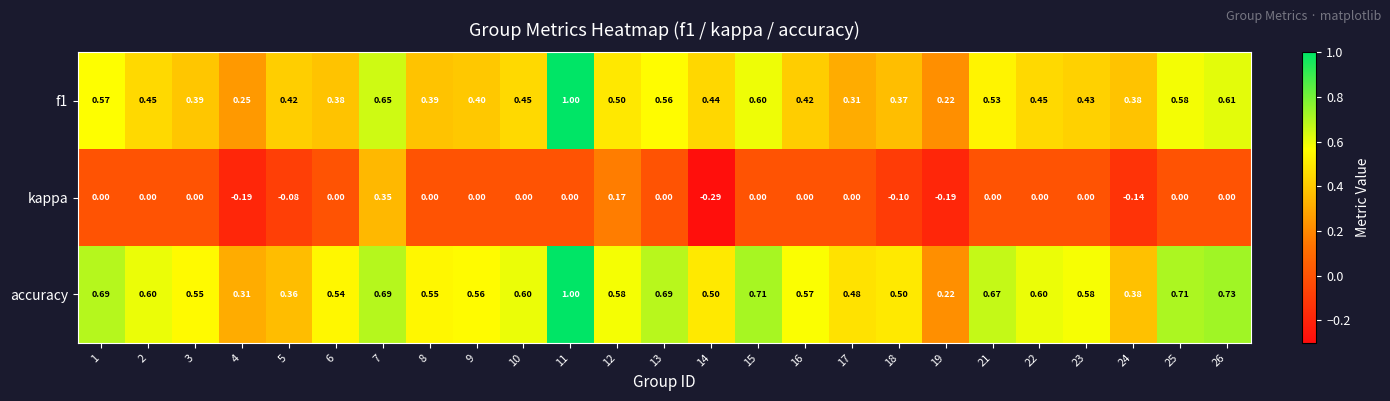

Which series has the largest total across all categories?

accuracy